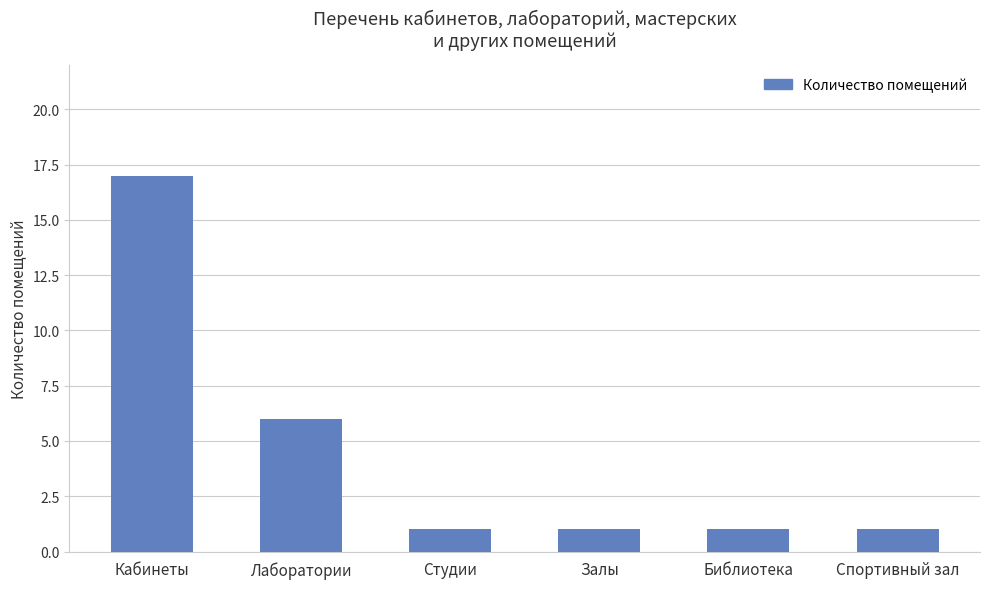

The value at Библиотека is 1. True or false?

True